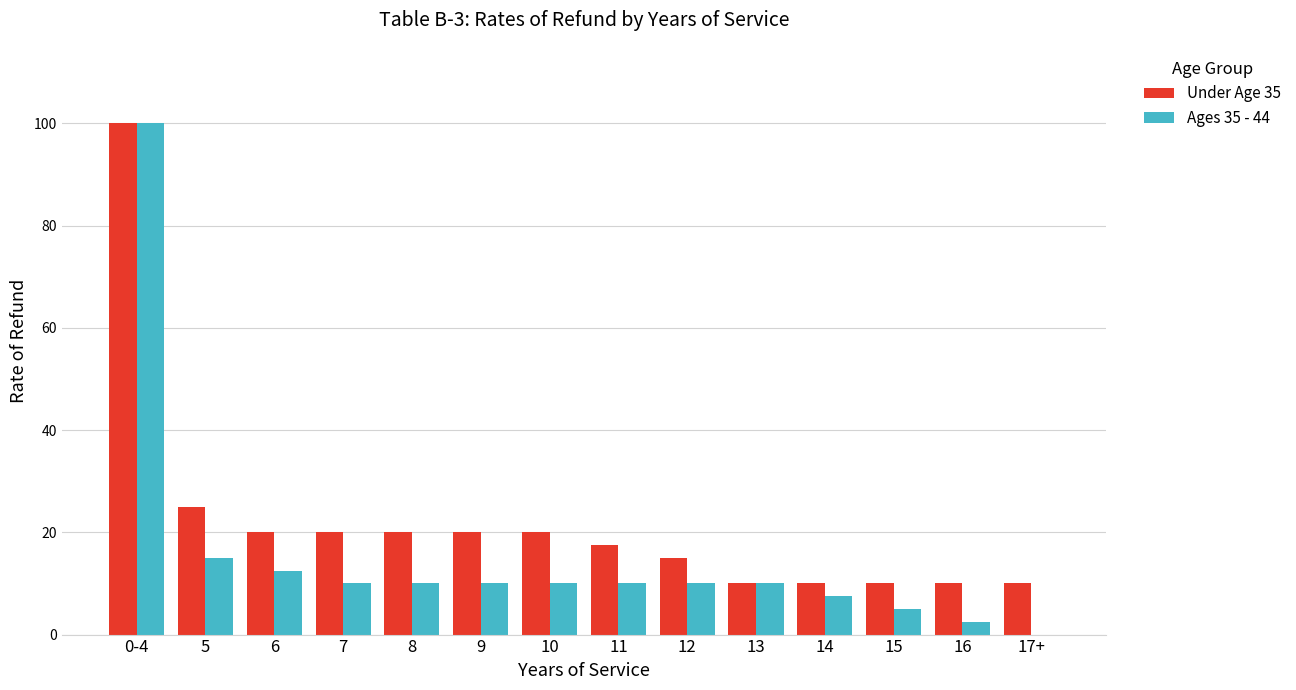

What is the sum of all Under Age 35 values?

307.5